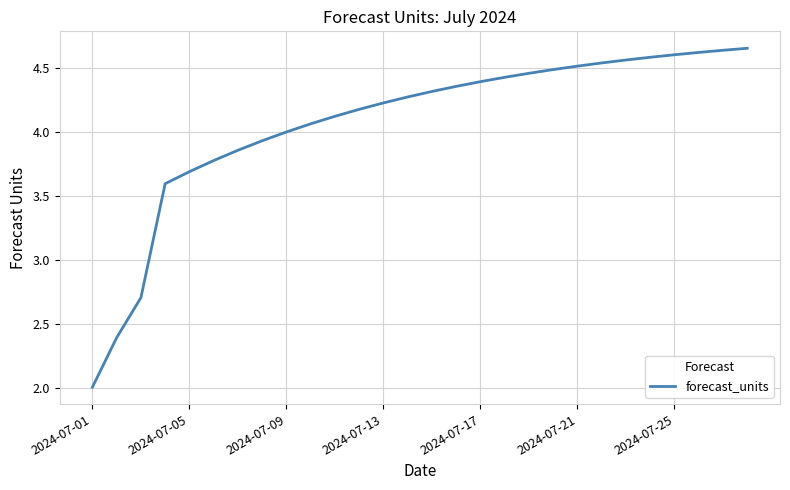

What is the difference between the maximum and minimum values?

2.7